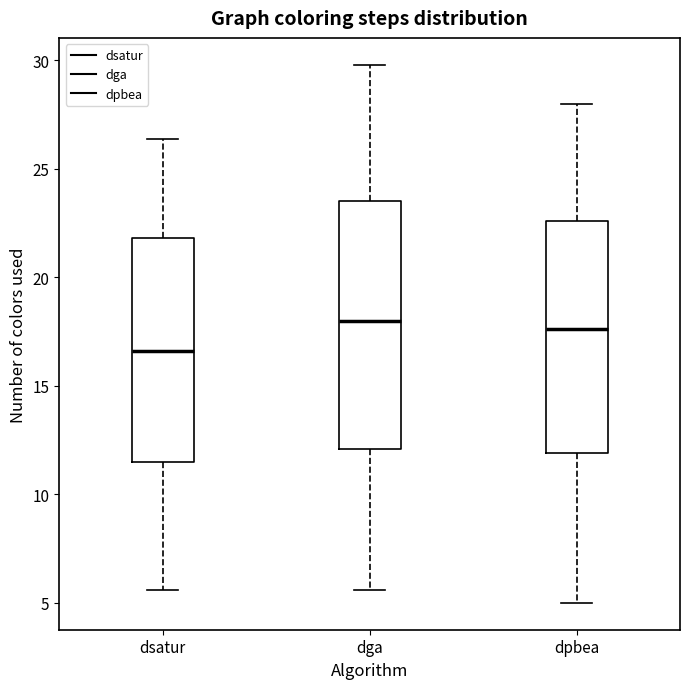

Reading left to right, transcribe this box plot: for each box, give where its median line is, the range the box spans, and where its two whiskers end, as read against the y-axis. The values are not printed on the chart, so give them approximately, as read against the axis.

dsatur: median 16.5, box 11.5 to 22.0, whiskers 5.5 to 26.5
dga: median 18.0, box 12.0 to 23.5, whiskers 5.5 to 30.0
dpbea: median 17.5, box 12.0 to 22.5, whiskers 5.0 to 28.0